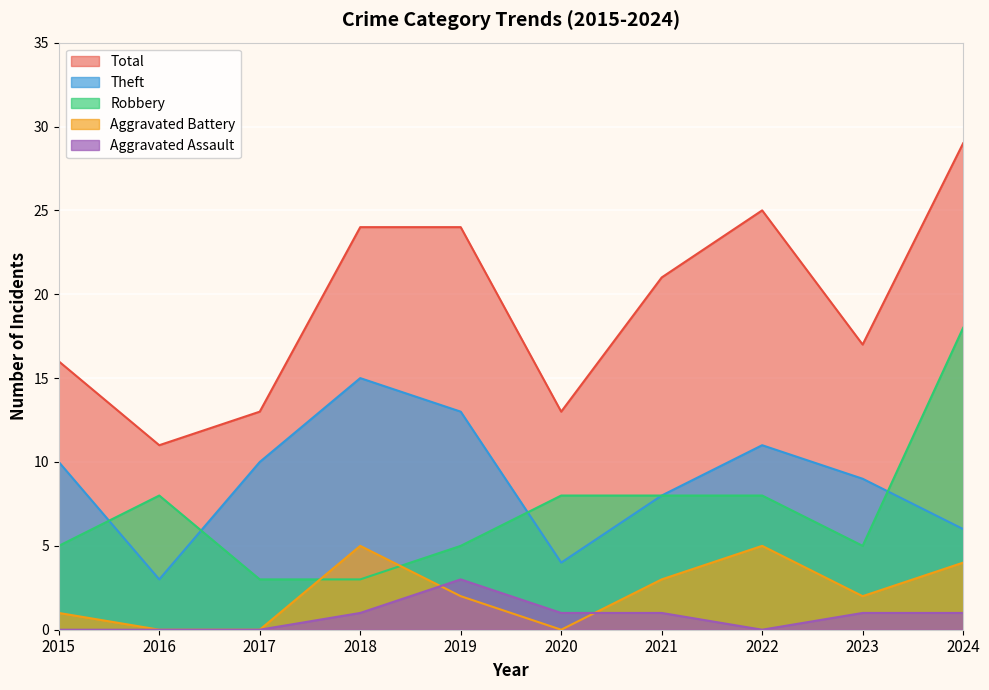

Which series has the largest total across all categories?

Total